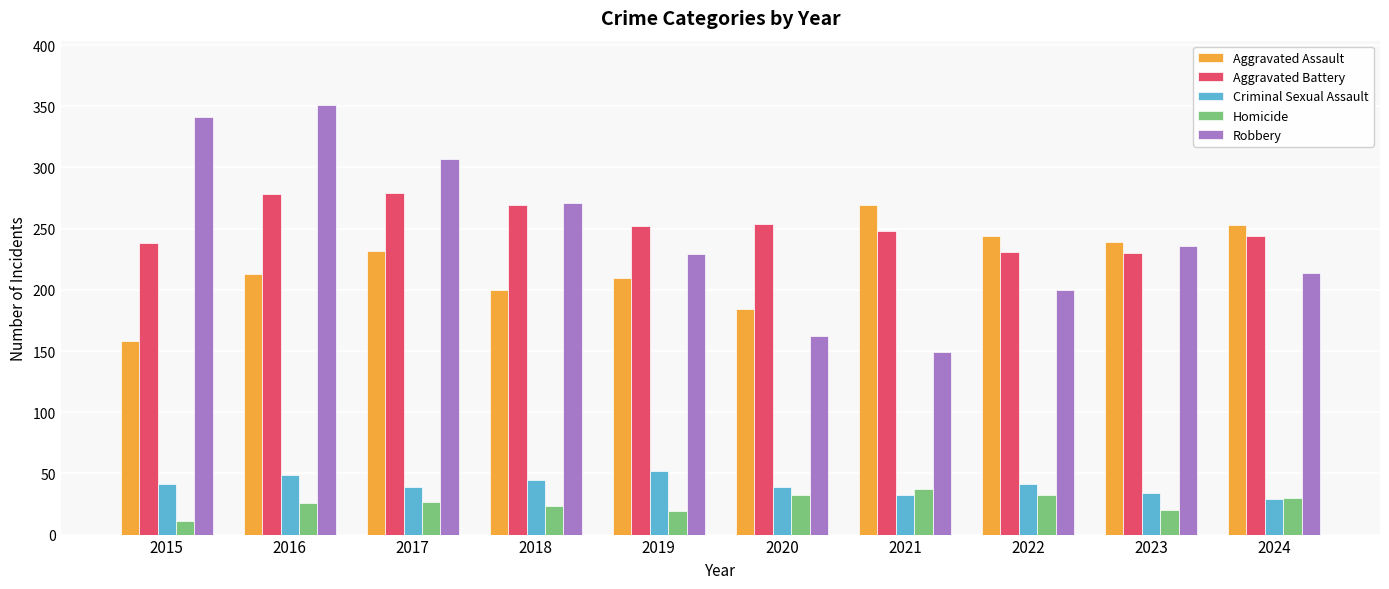

Where is Robbery nearest to the value 250?

2023